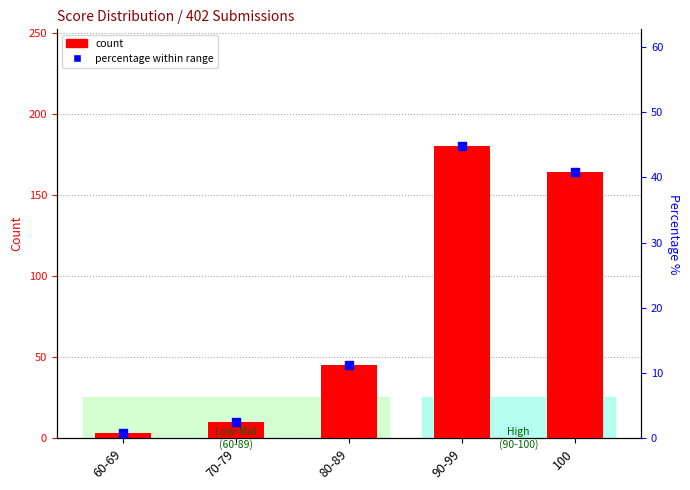

What are all the series names shown in the legend?

count, percentage within range